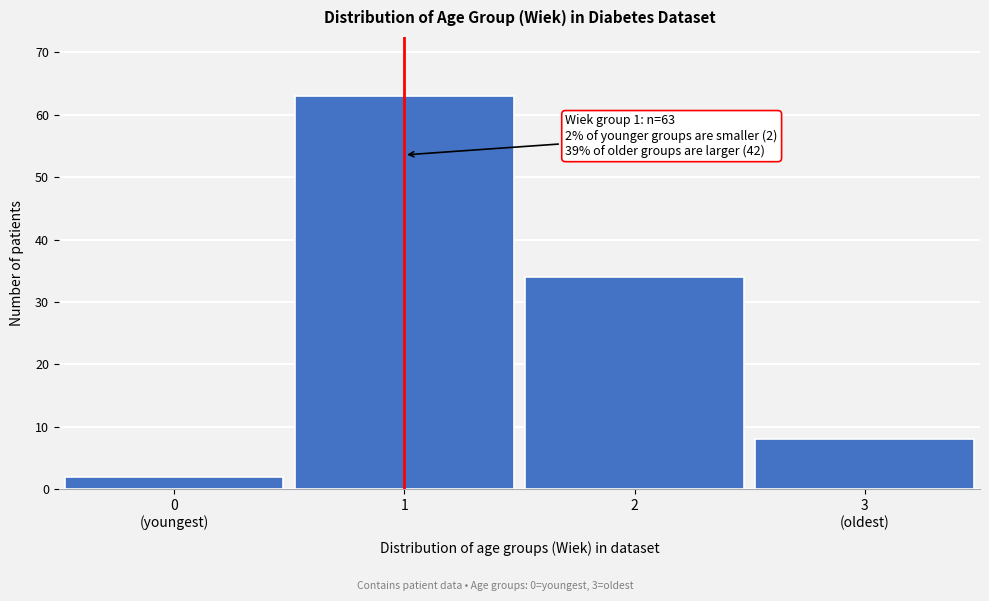

Reading left to right, list all the values displayed in this chart.

2	63	34	8